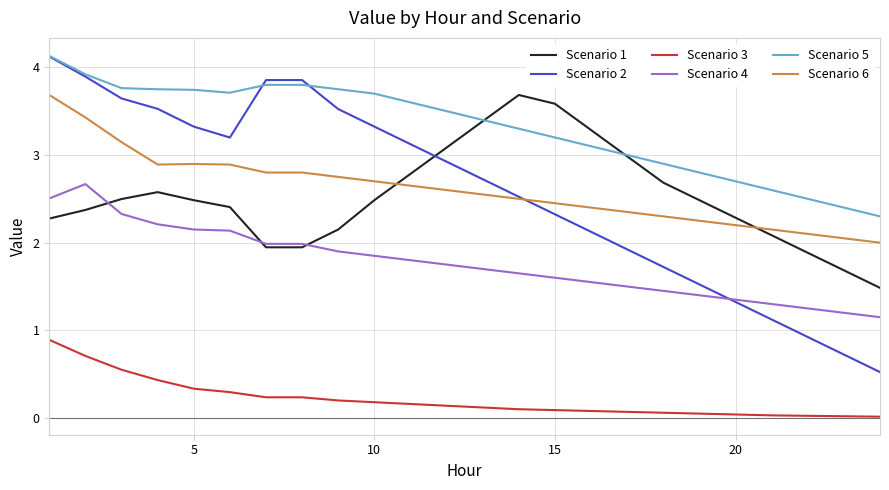

What is the difference between the maximum and minimum values in the Scenario 2 series?

3.6